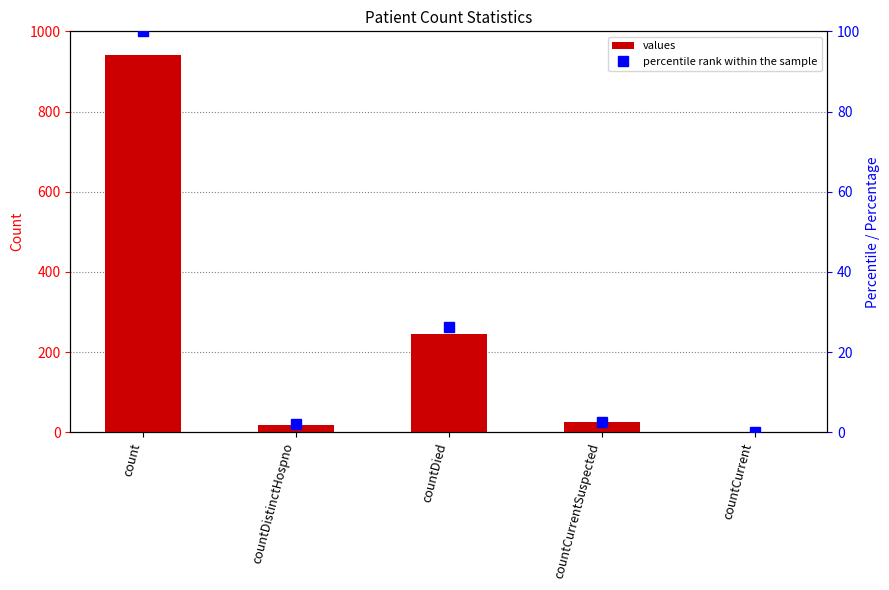

List the labels in order of values value, largest first.

count, countDied, countCurrentSuspected, countDistinctHospno, countCurrent